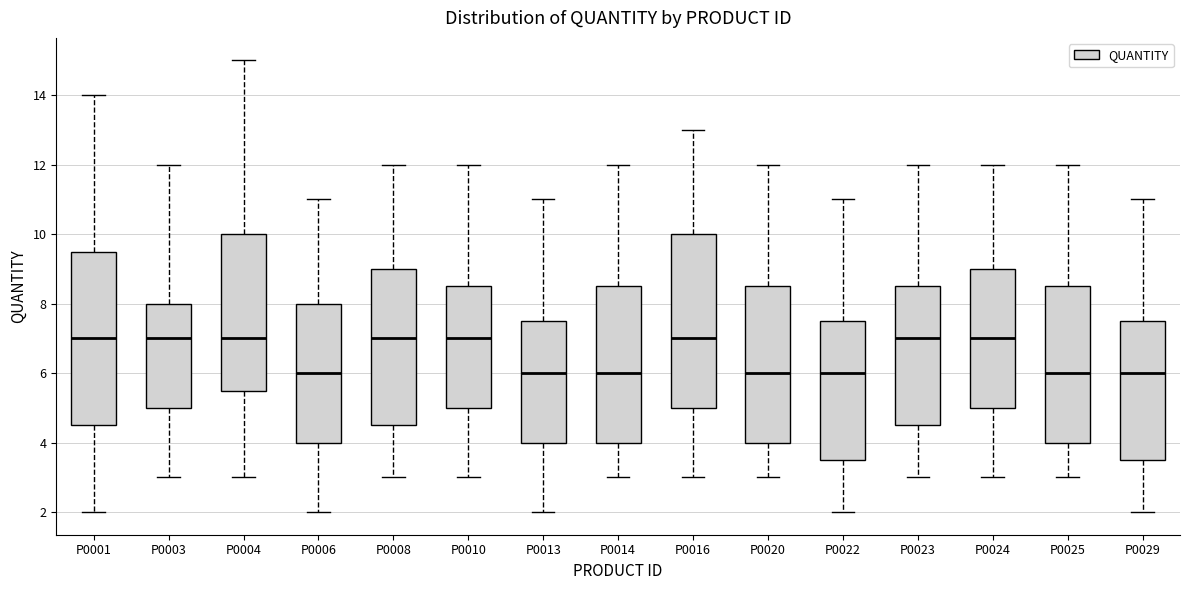

Reading left to right, transcribe this box plot: for each box, give where its median line is, the range the box spans, and where its two whiskers end, as read against the y-axis. The values are not printed on the chart, so give them approximately, as read against the axis.

P0001: median 7.0, box 4.6 to 9.6, whiskers 2.0 to 14.0
P0003: median 7.0, box 5.0 to 8.0, whiskers 3.0 to 12.0
P0004: median 7.0, box 5.6 to 10.0, whiskers 3.0 to 15.0
P0006: median 6.0, box 4.0 to 8.0, whiskers 2.0 to 11.0
P0008: median 7.0, box 4.6 to 9.0, whiskers 3.0 to 12.0
P0010: median 7.0, box 5.0 to 8.6, whiskers 3.0 to 12.0
P0013: median 6.0, box 4.0 to 7.6, whiskers 2.0 to 11.0
P0014: median 6.0, box 4.0 to 8.6, whiskers 3.0 to 12.0
P0016: median 7.0, box 5.0 to 10.0, whiskers 3.0 to 13.0
P0020: median 6.0, box 4.0 to 8.6, whiskers 3.0 to 12.0
P0022: median 6.0, box 3.6 to 7.6, whiskers 2.0 to 11.0
P0023: median 7.0, box 4.6 to 8.6, whiskers 3.0 to 12.0
P0024: median 7.0, box 5.0 to 9.0, whiskers 3.0 to 12.0
P0025: median 6.0, box 4.0 to 8.6, whiskers 3.0 to 12.0
P0029: median 6.0, box 3.6 to 7.6, whiskers 2.0 to 11.0